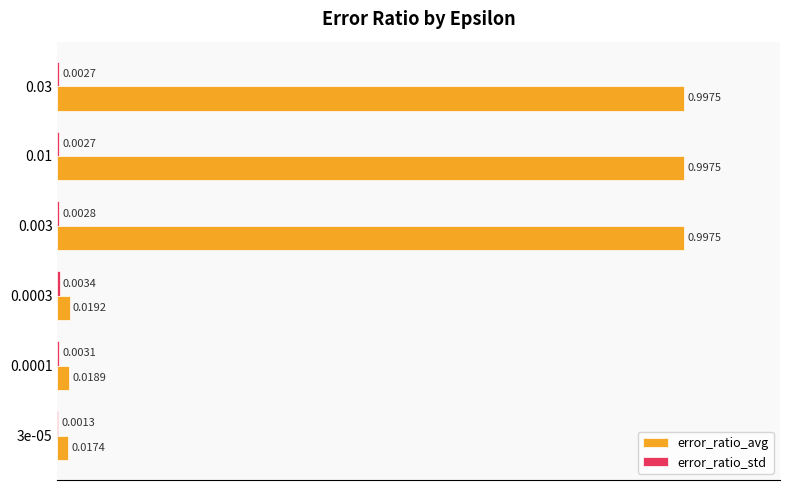

Which series has the largest range (max minus min)?

error_ratio_avg